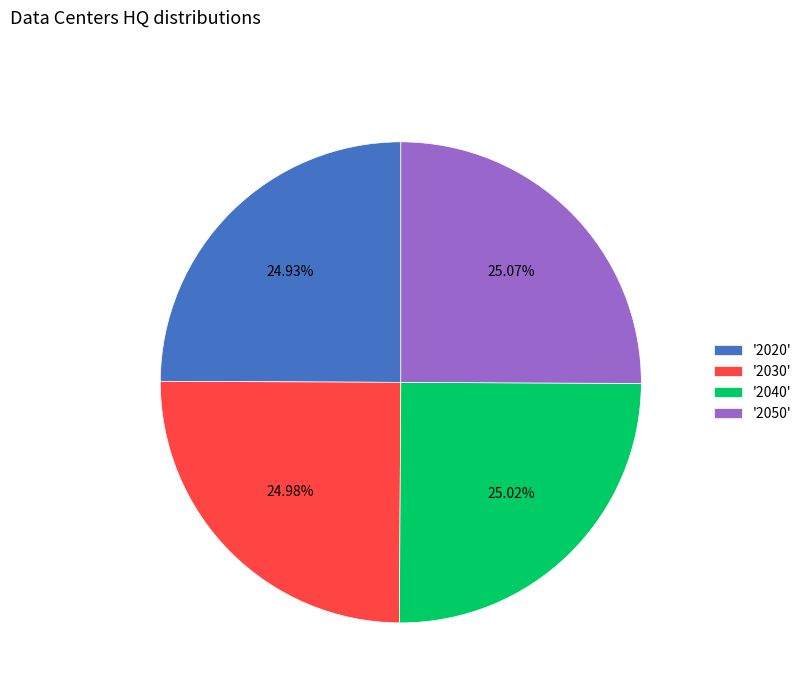

Approximately how many times larger is the value at '2040' compared to '2050'?

1.0